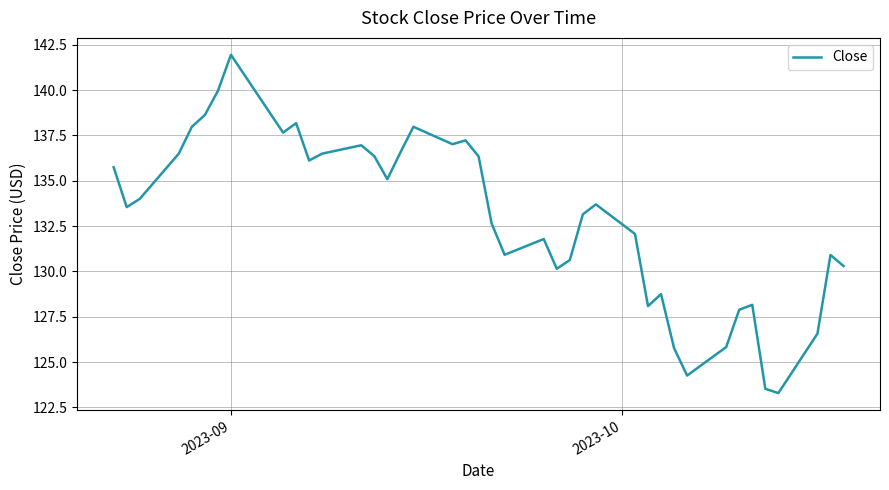

What is the difference between the maximum and minimum values?

18.7